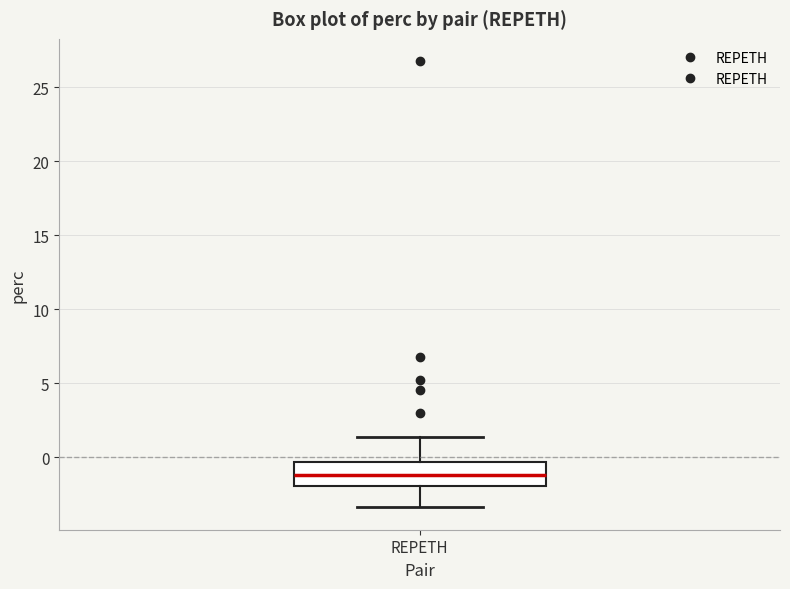

Transcribe this box plot: give where the median line is, the range the box spans, and where the two whiskers end, as read against the y-axis. The values are not printed on the chart, so give them approximately, as read against the axis.

median -1.0, box -2.0 to -0.5, whiskers -3.5 to 1.5